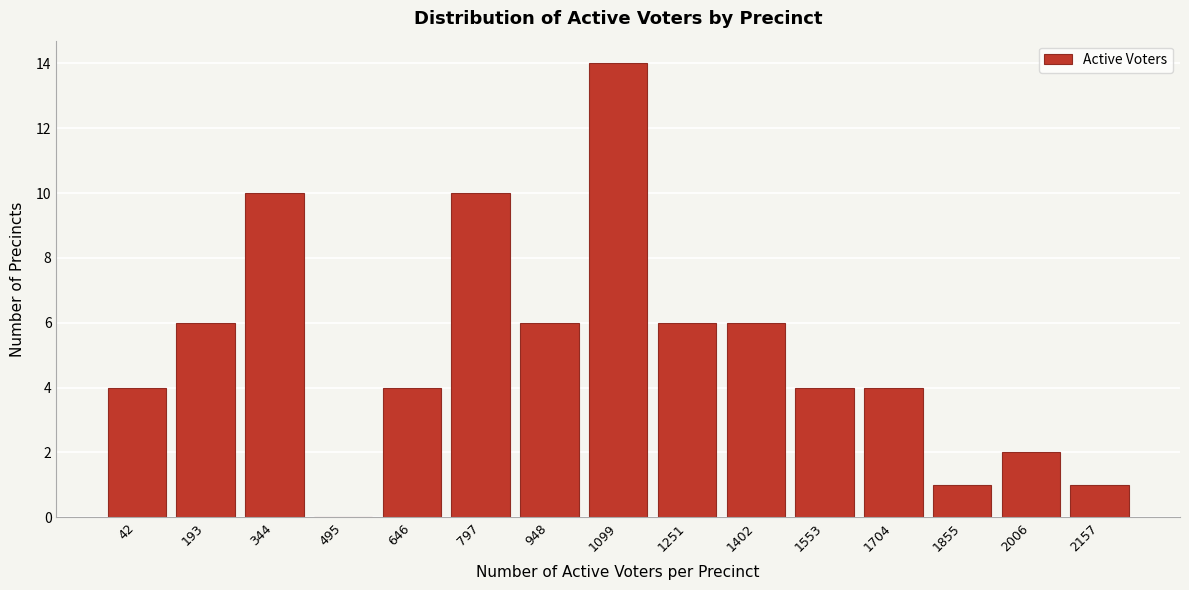

Reading right to left, extract all data points from this chart.

2157=1	2006=2	1855=1	1704=4	1553=4	1402=6	1251=6	1099=14	948=6	797=10	646=4	495=0	344=10	193=6	42=4